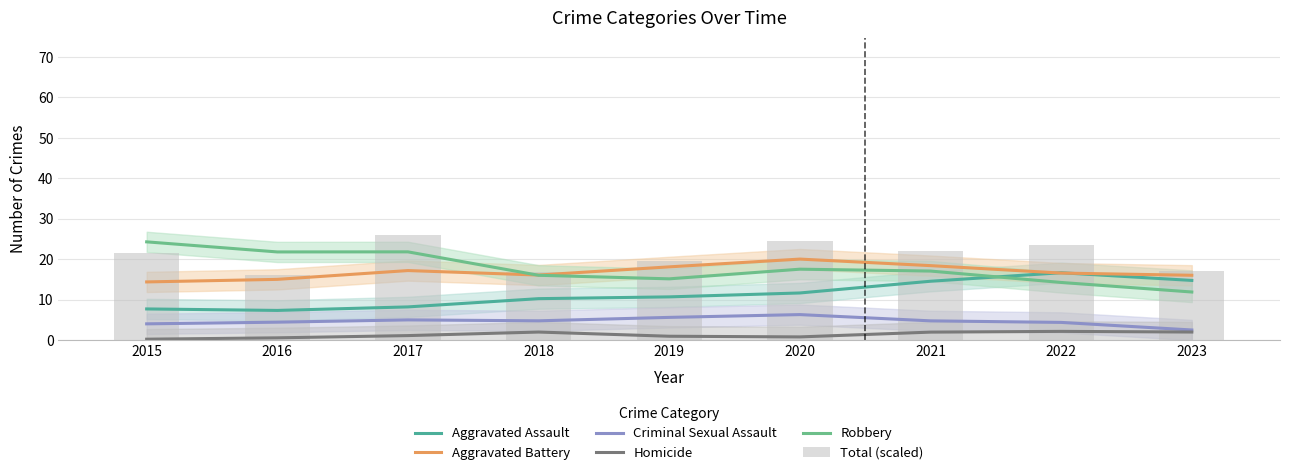

Which category has the highest value across all series?

2017